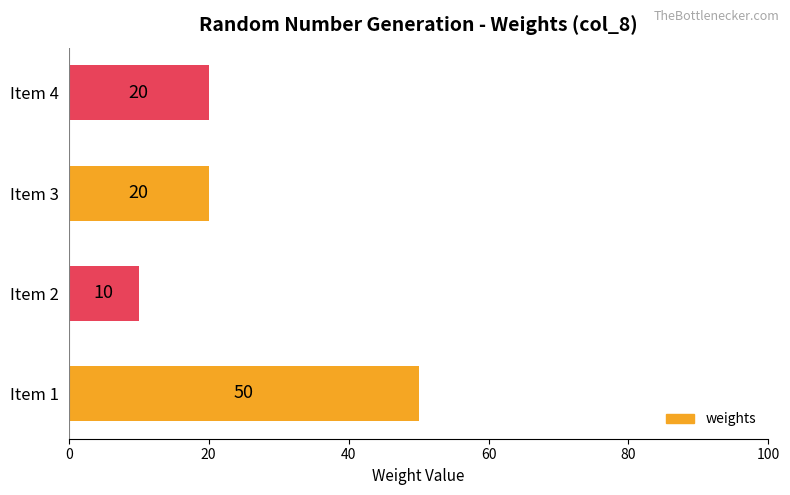

What is the sum of all values?

100